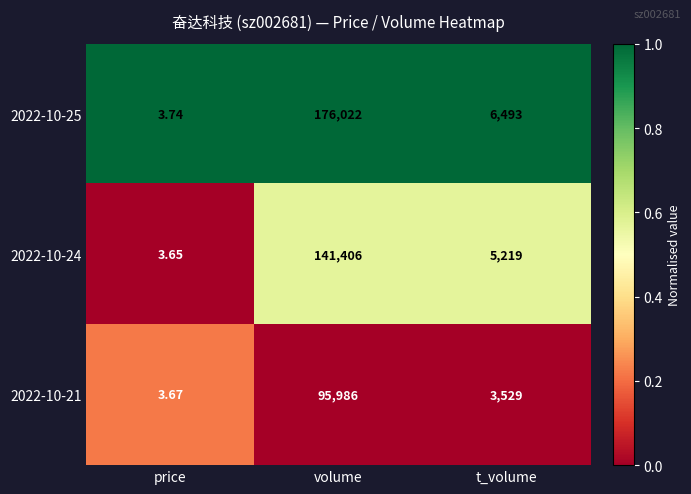

Rank the categories by 2022-10-24 value from lowest to highest.

price, t_volume, volume